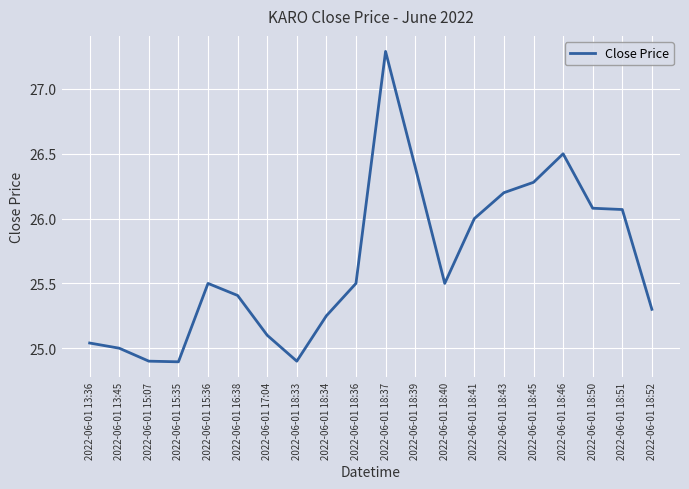

At which category does the chart reach its peak across all series?

2022-06-01 18:37